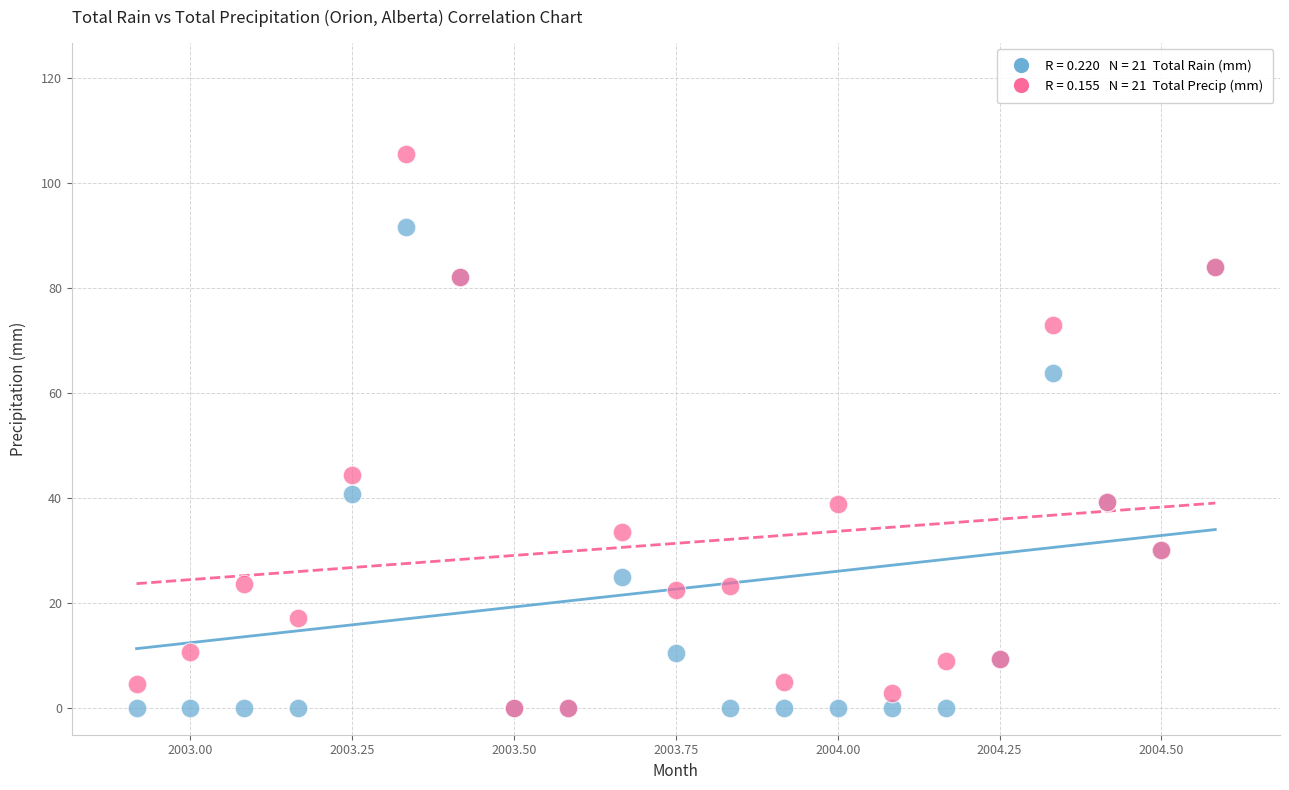

Across all series, what Y value is closest to 52?

44.5